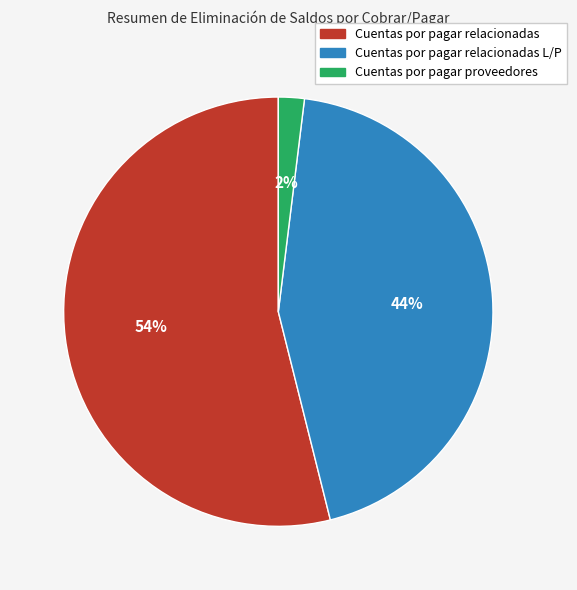

To the nearest percent, what is the average slice percentage?

33%